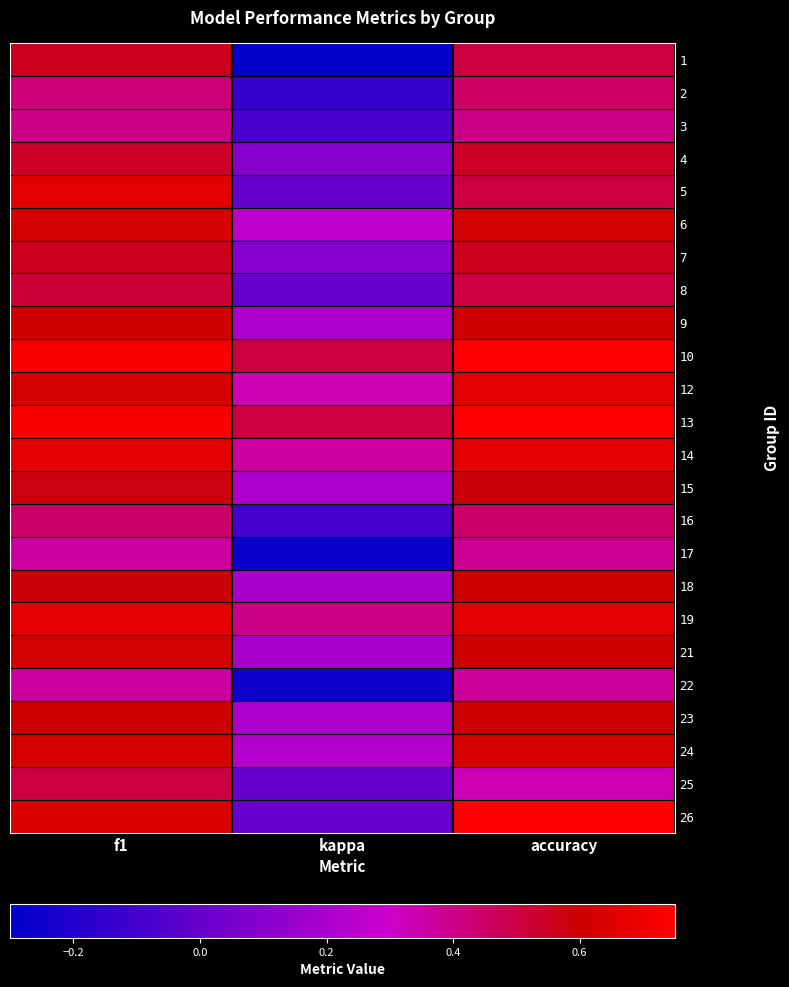

At how many categories does at least one series exceed 0?

3